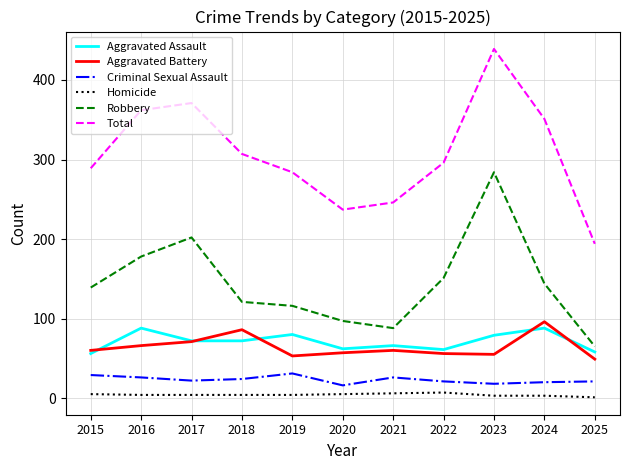

How many interior local valleys does the Aggravated Battery series have?

2